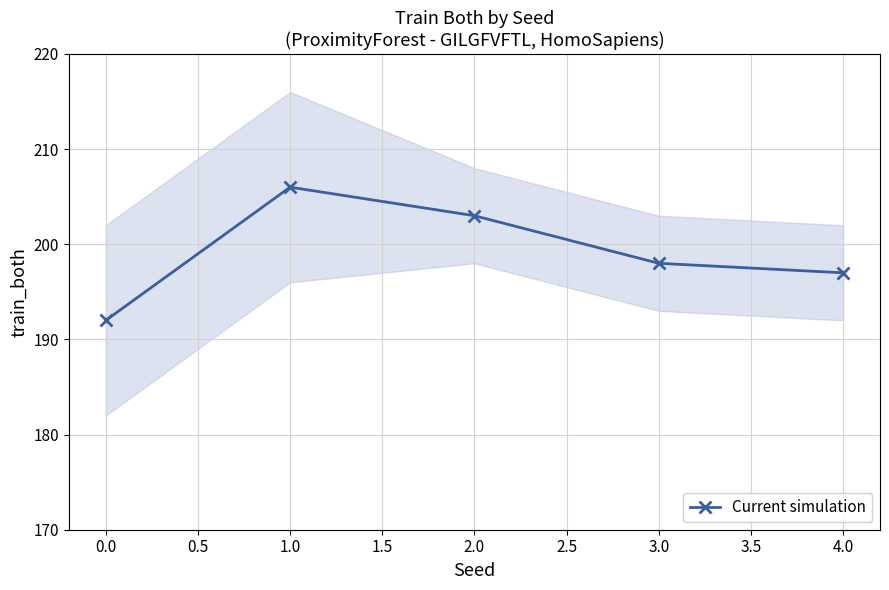

True or false: Current simulation has a value of 112 at 3.0.

False